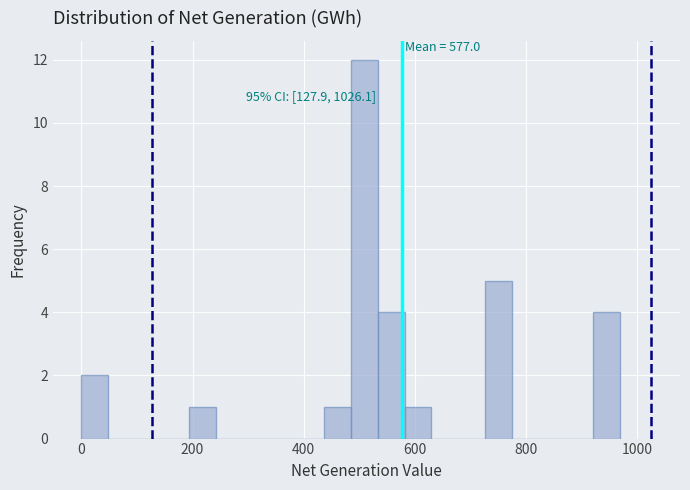

Read against the x-axis, roughly where is the centre of the tallest bar?

500